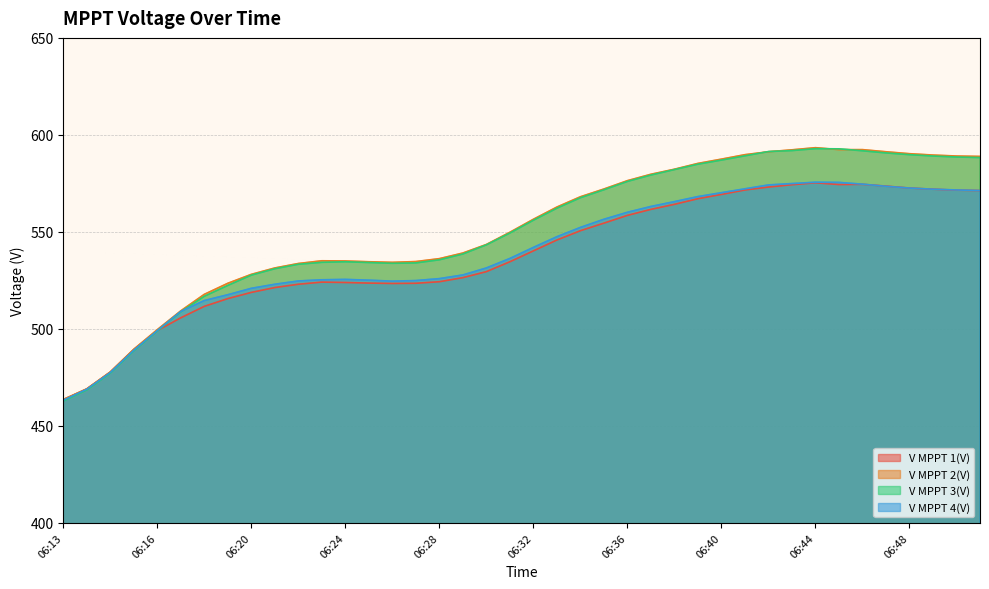

In V MPPT 3(V), how many points are lower than both neighbors (excluding endpoints)?

1